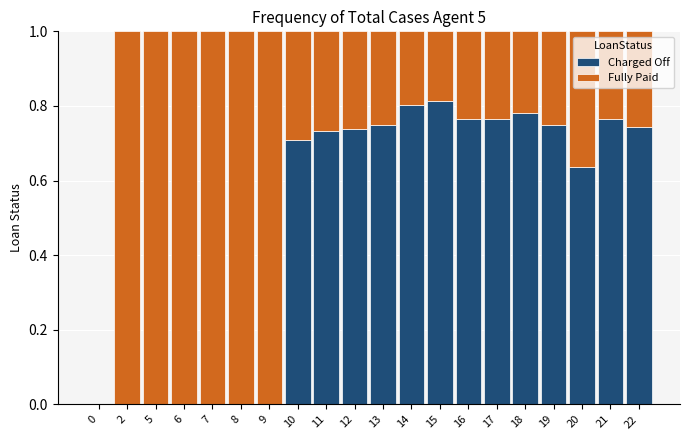

True or false: Charged Off has a value of 0.7 at 12.

True